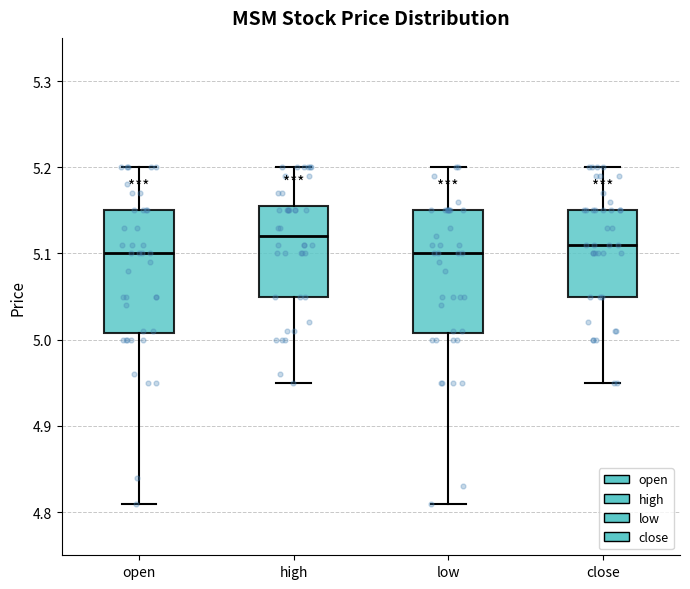

Reading left to right, read every box against the y-axis: the position of its median line, the range the box covers, and the ends of its whiskers. The values are not printed on the chart, so give them approximately, as read against the axis.

open: median 5.10, box 5.01 to 5.15, whiskers 4.81 to 5.20
high: median 5.12, box 5.05 to 5.16, whiskers 4.95 to 5.20
low: median 5.10, box 5.01 to 5.15, whiskers 4.81 to 5.20
close: median 5.11, box 5.05 to 5.15, whiskers 4.95 to 5.20